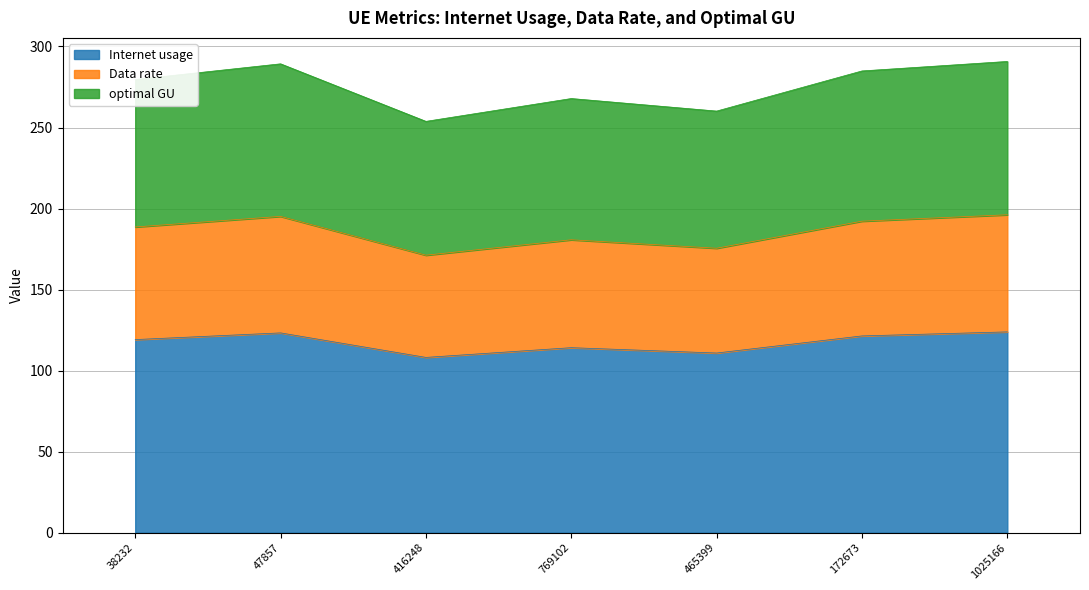

What is the maximum value for Internet usage?

123.9